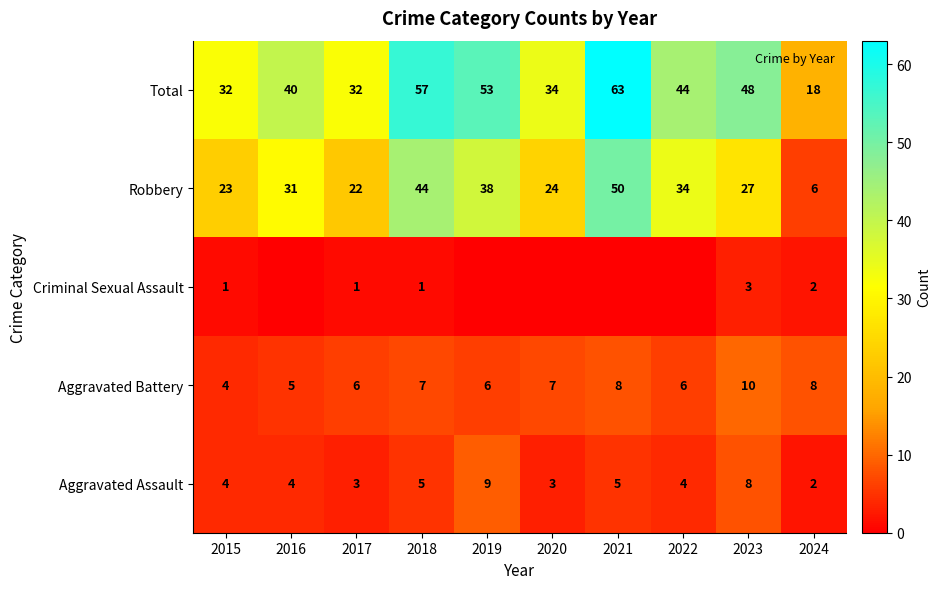

How many Aggravated Assault values are between 3 and 5?

7